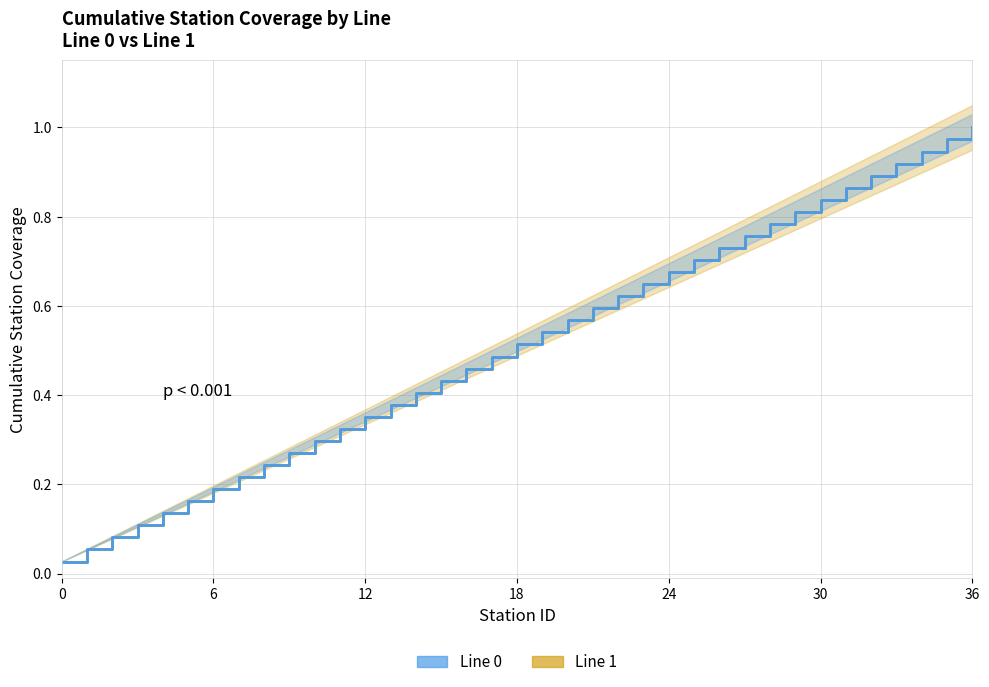

What is the value of the Line 0 point at the 3rd from the left?

0.1